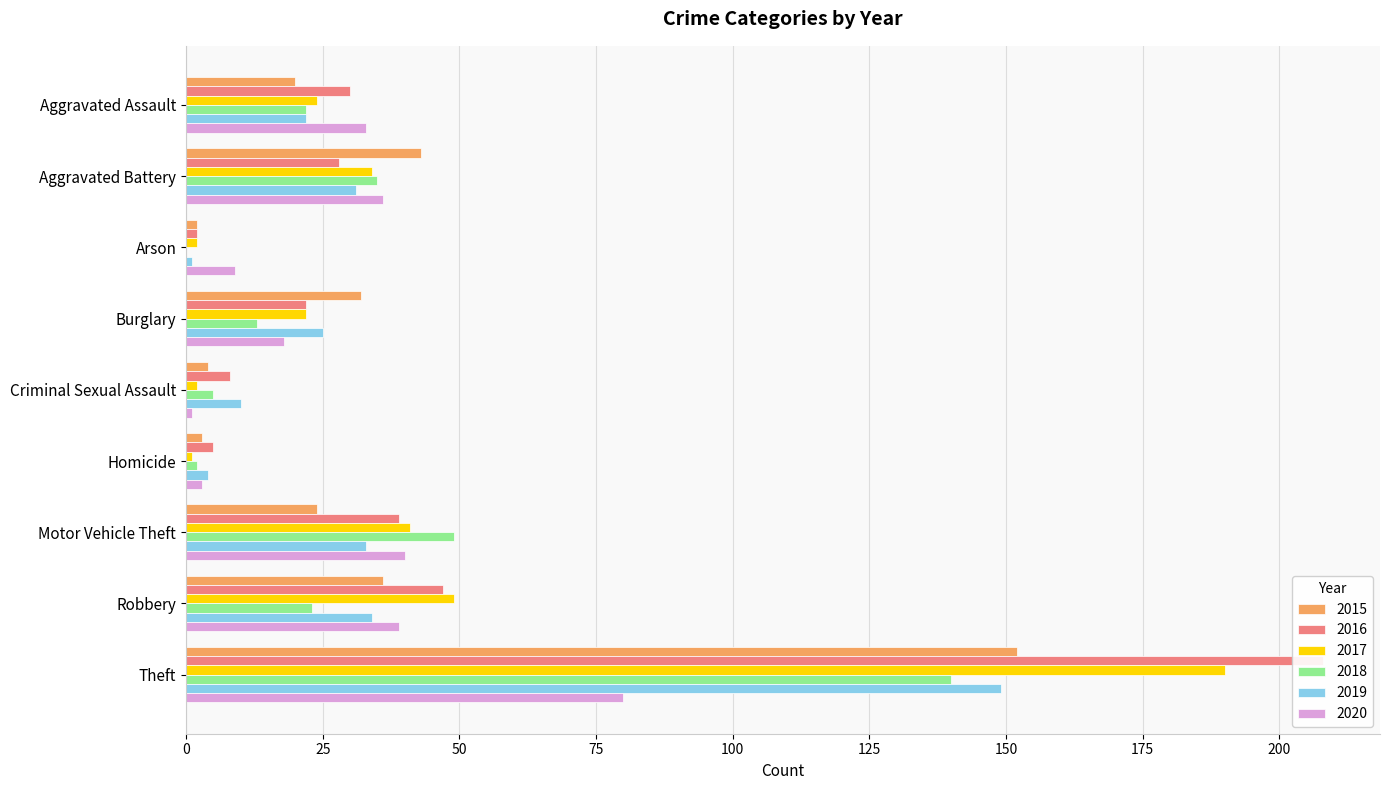

Is it true that 2015 equals 12 at Motor Vehicle Theft?

False